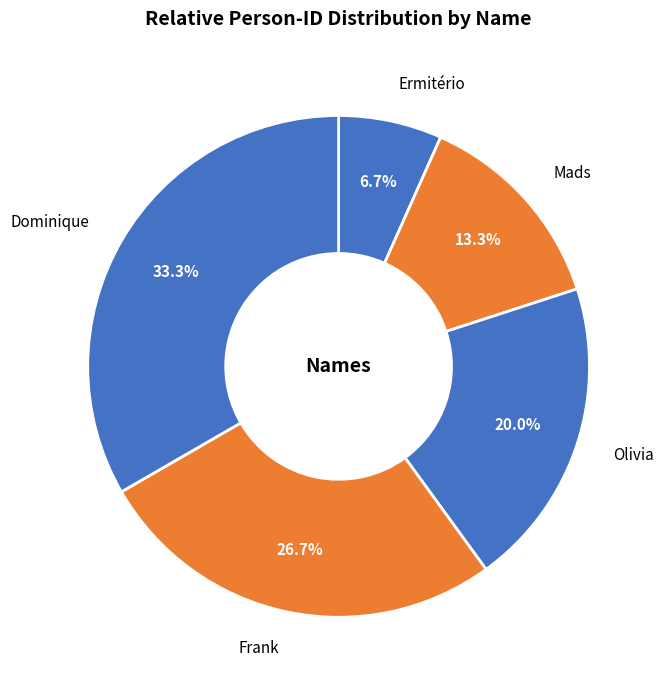

The Olivia slice represents 20% of the pie. True or false?

True